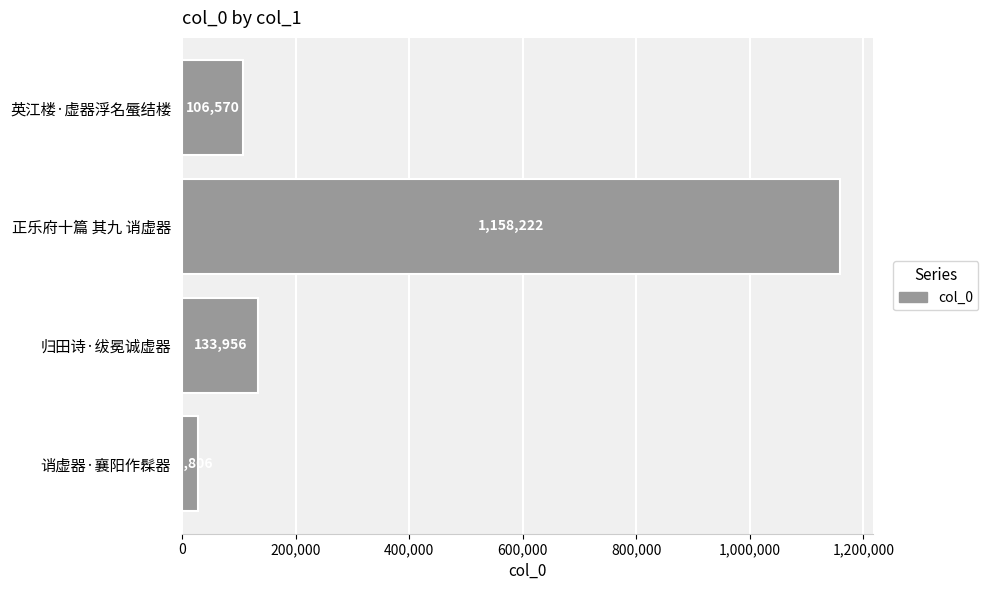

What is the smallest value displayed?

27806